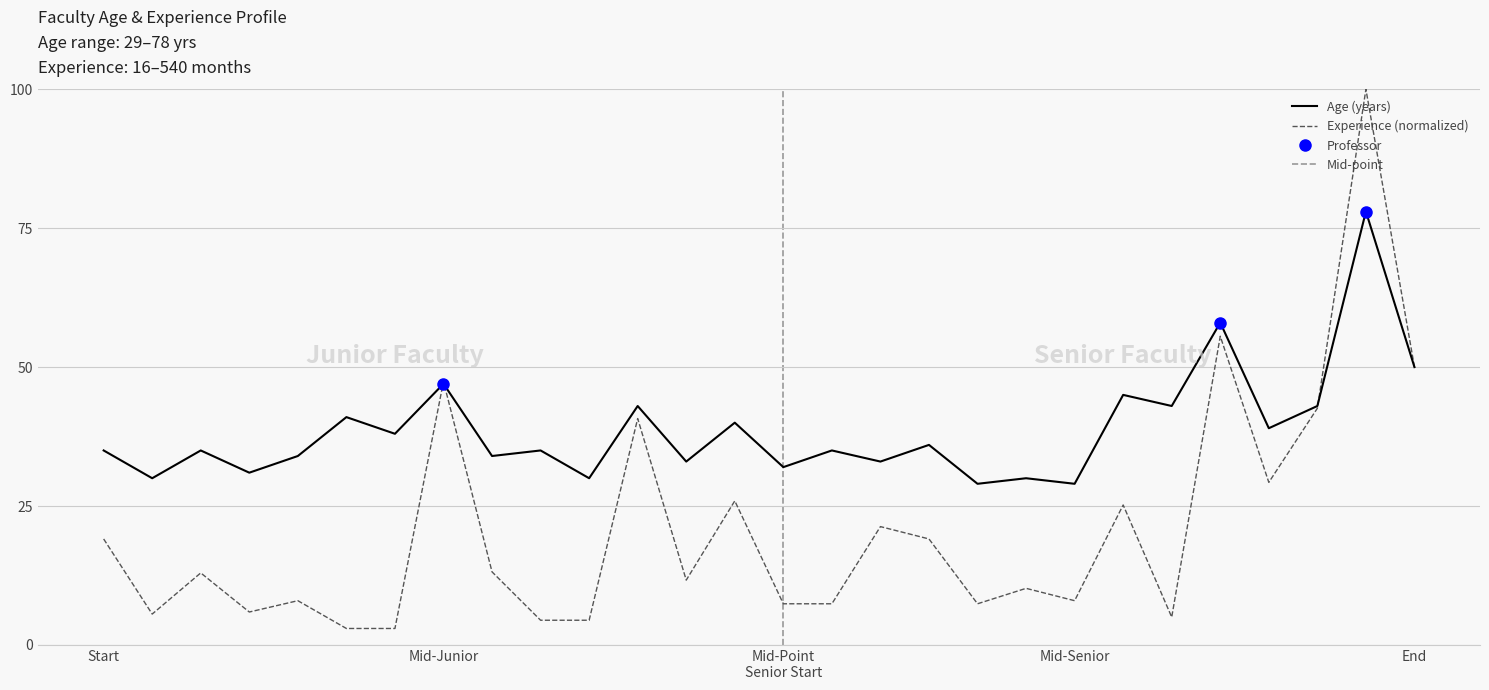

What is the value of the Age point at the 27th from the left?

78.0